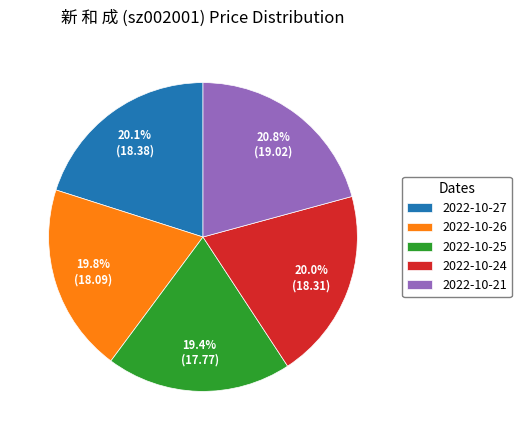

The 2022-10-25 slice represents 19% of the pie. True or false?

True